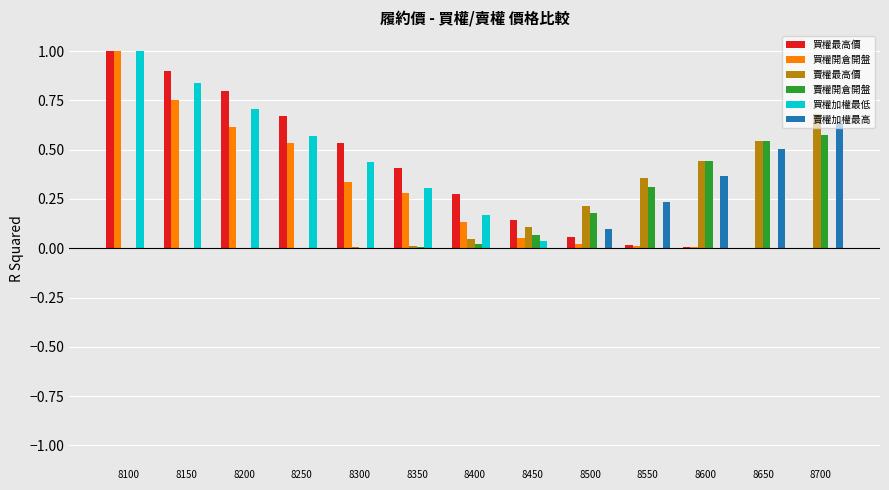

At which category does the chart reach its peak across all series?

8100